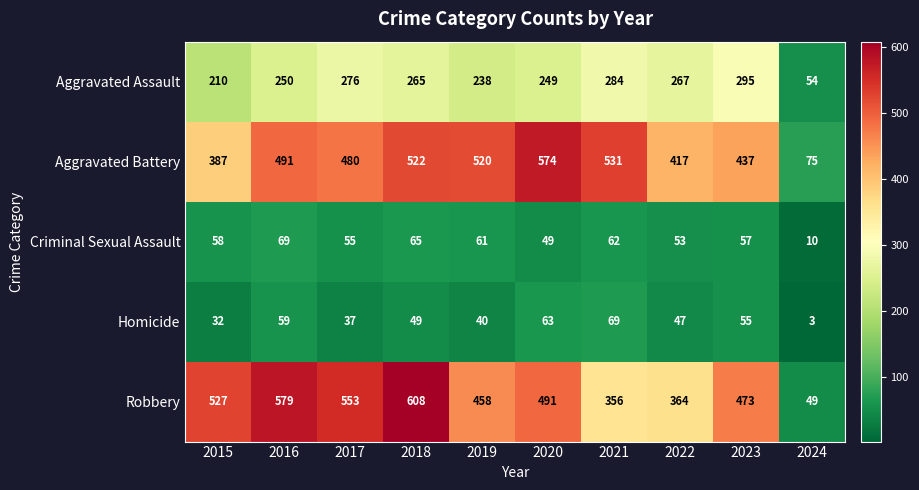

At which category is the sum across all series the highest?

2018